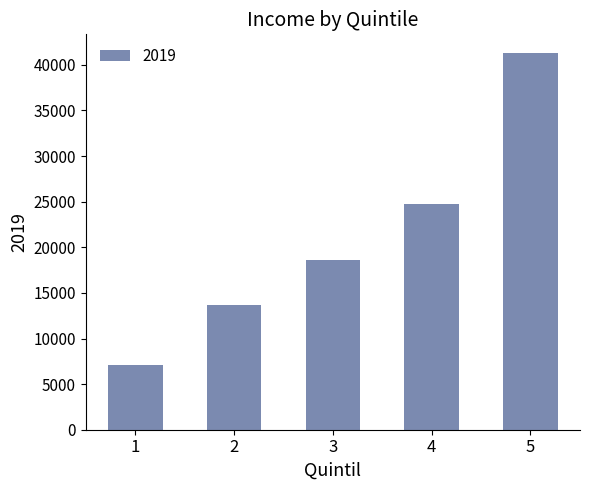

What is the value of the 5th bar from the left?

41280.3